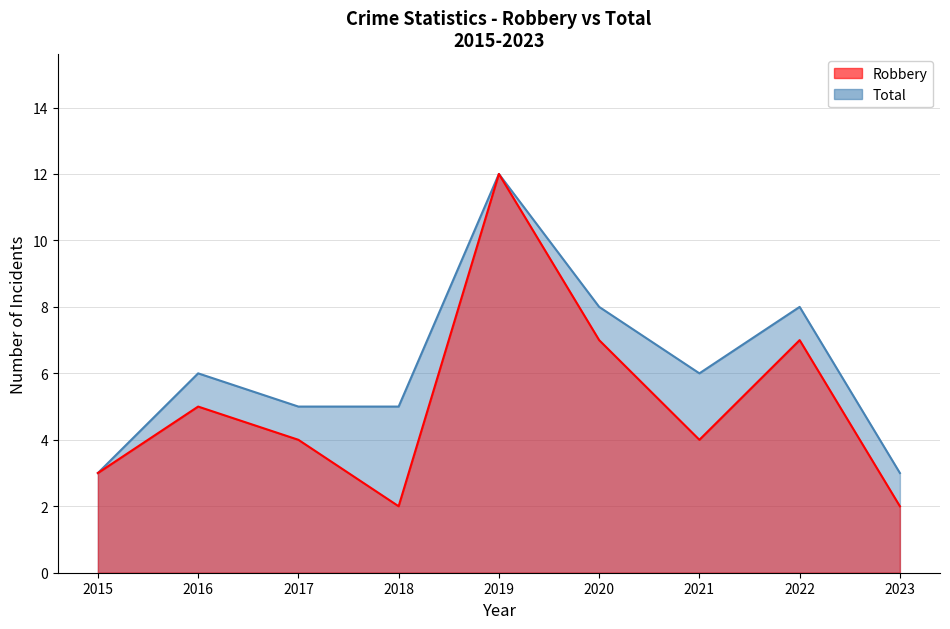

Which label corresponds to the smallest value in the chart?

2018